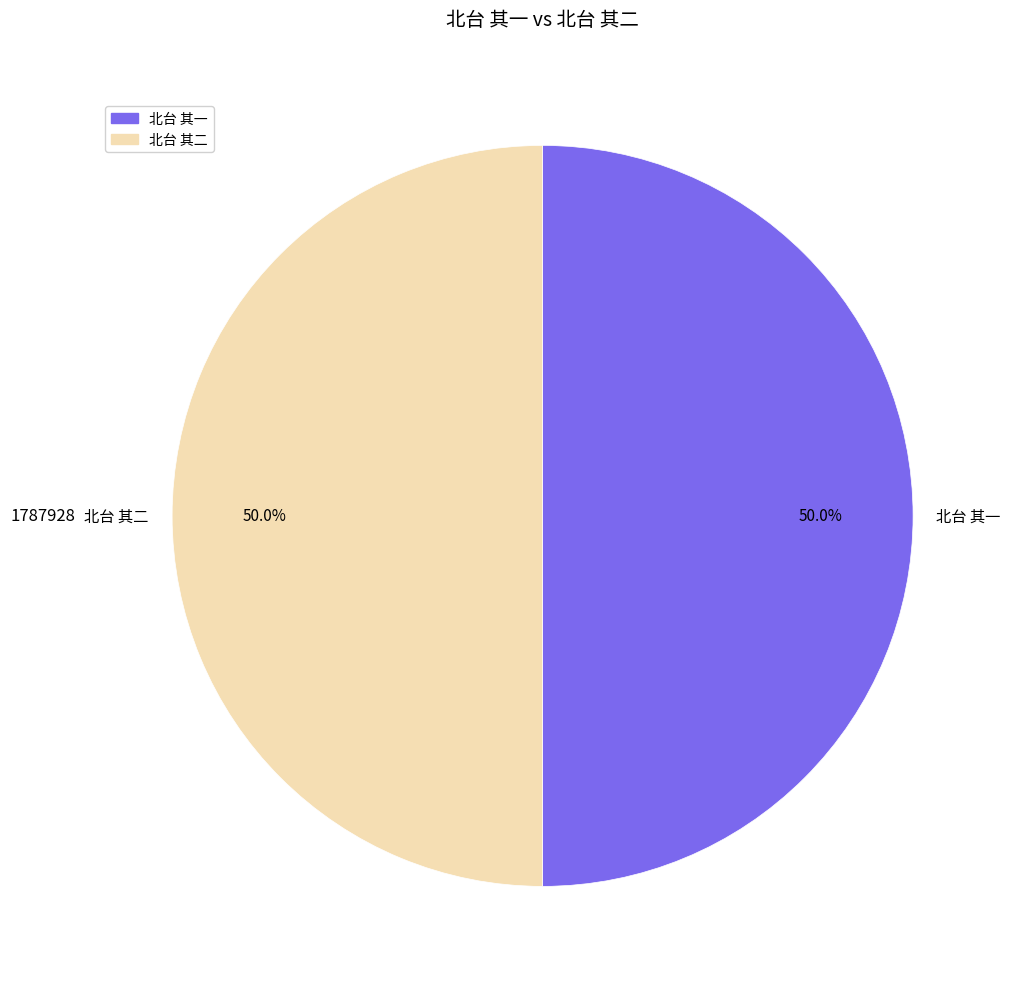

To the nearest percent, what is the combined percentage of 北台 其二 and 北台 其一?

100%